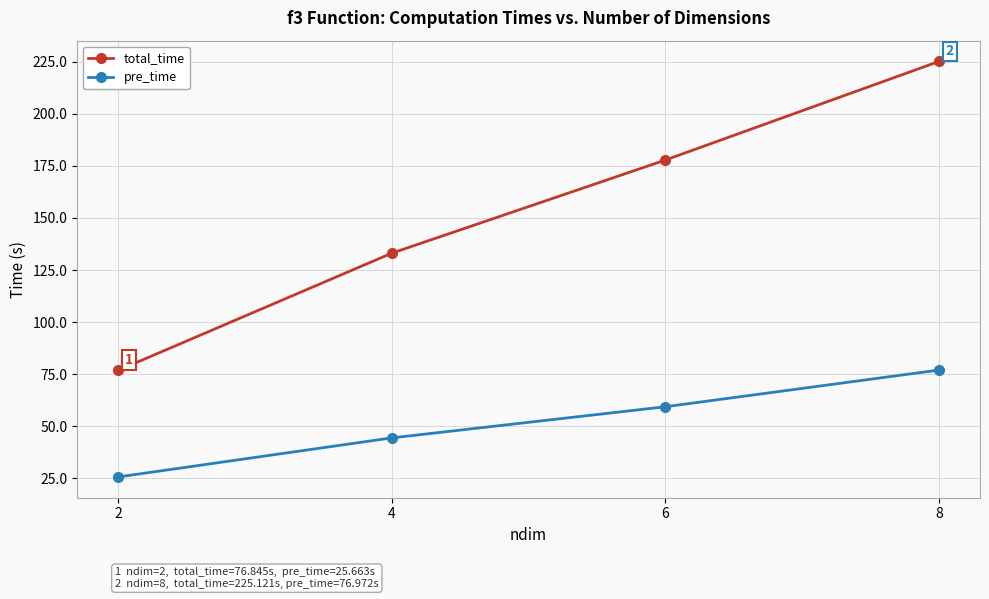

How many series are shown in this chart?

2